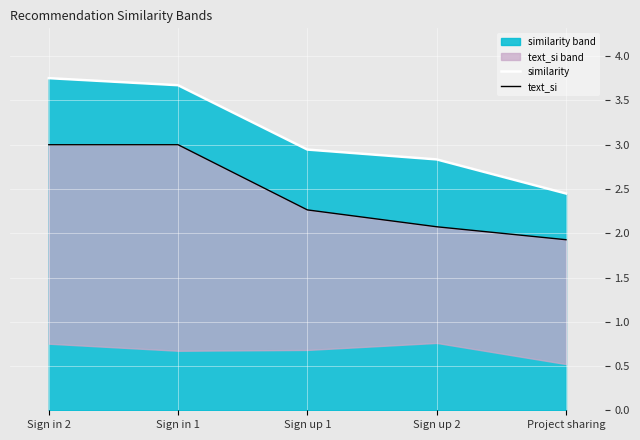

True or false: text_si and similarity cross at least once.

False